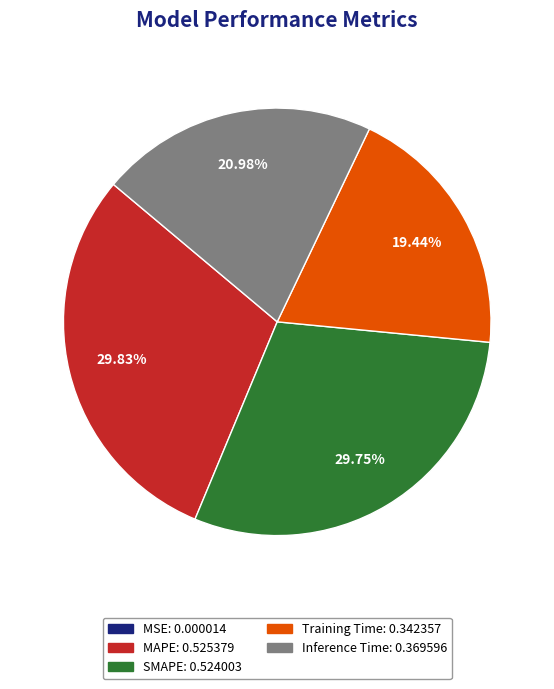

Do MAPE and Inference Time together represent more than half of the pie?

Yes